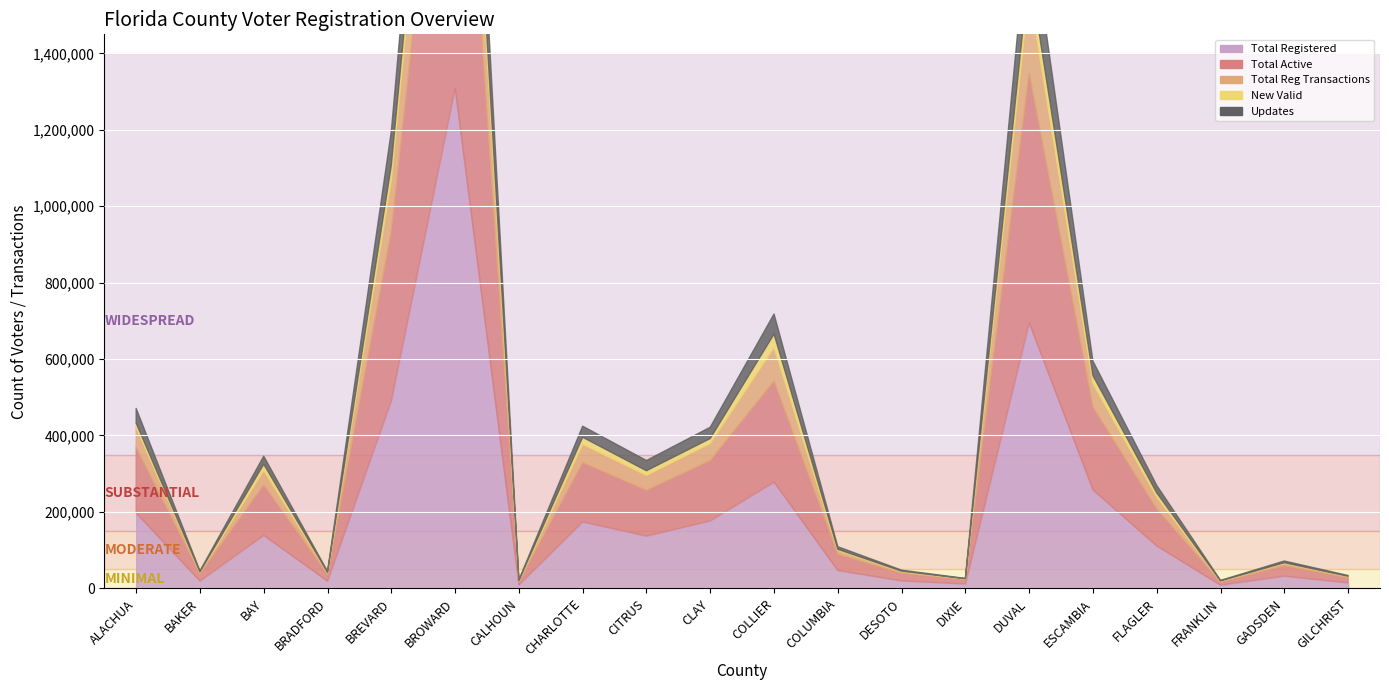

What is the difference between the highest and lowest values at CITRUS?

124787